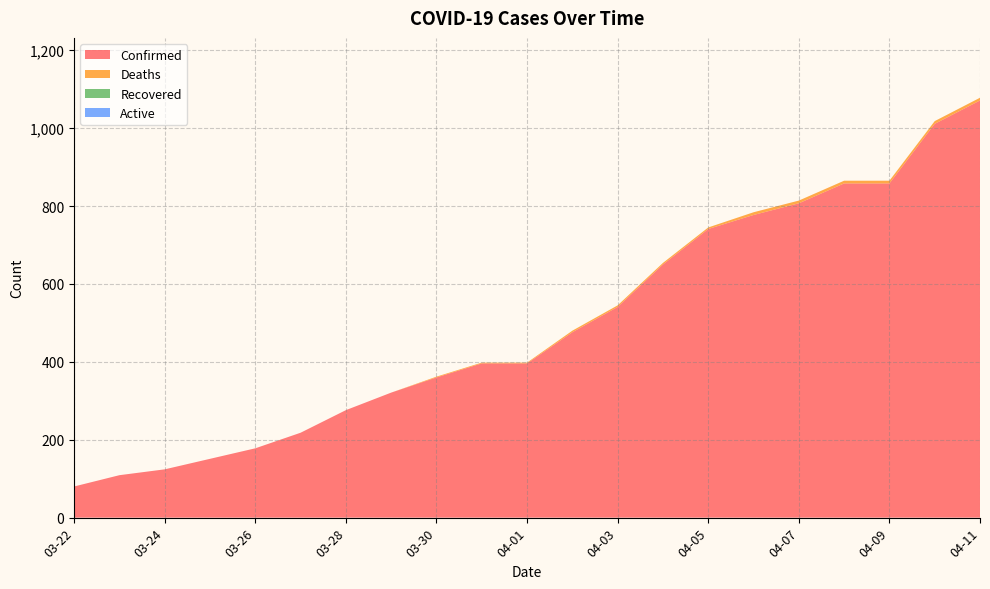

Reading left to right, what are all the values shown in this chart?

Confirmed: 80	109	124	151	178	218	276	321	360	396	396	476	541	650	741	777	807	858	858	1011	1071
Deaths: 0	0	0	0	0	0	0	0	2	2	2	4	4	4	4	7	7	7	7	7	7
Recovered: 0	0	0	0	0	0	0	0	0	0	0	0	0	0	0	0	0	0	0	0	0
Active: 0	0	0	0	0	0	0	0	0	0	0	0	0	0	0	0	0	0	0	0	0